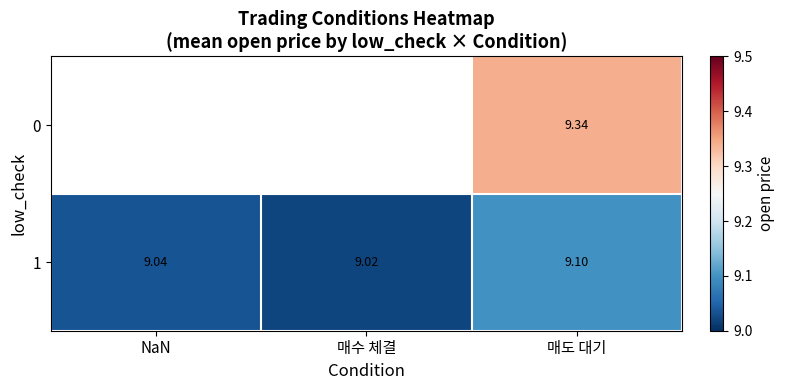

Which category has the lowest value across all series?

매수 체결